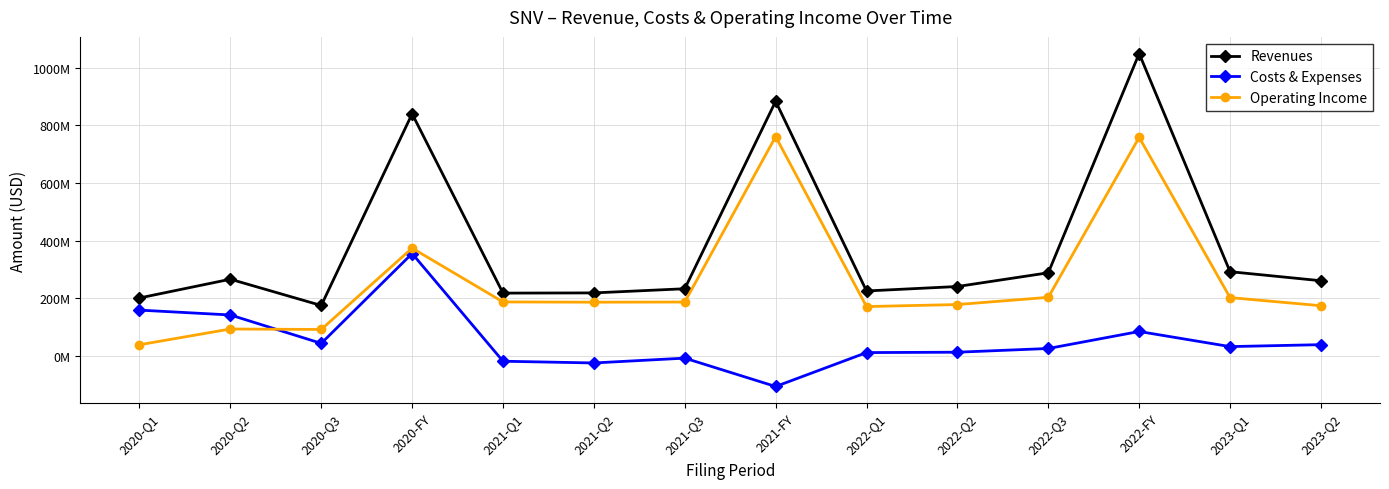

Which label corresponds to the smallest value in the chart?

2021-FY